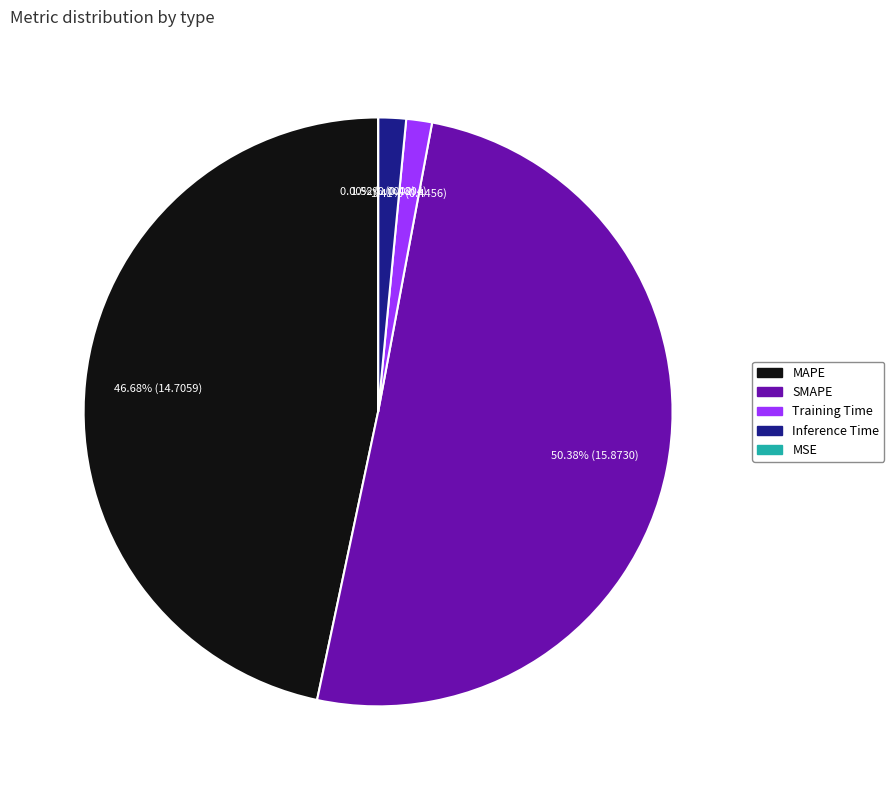

Is it true that Training Time is 11% of the pie?

False